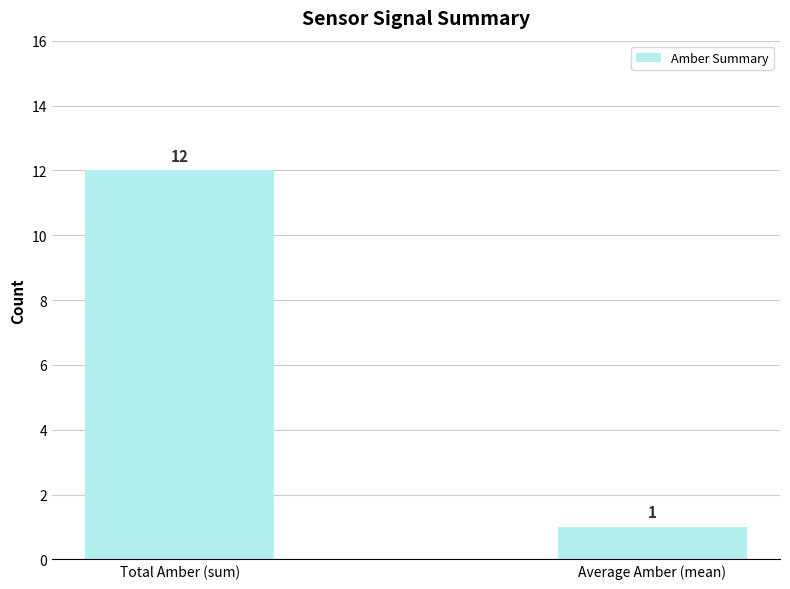

Rank the categories by value from lowest to highest.

Average Amber (mean), Total Amber (sum)